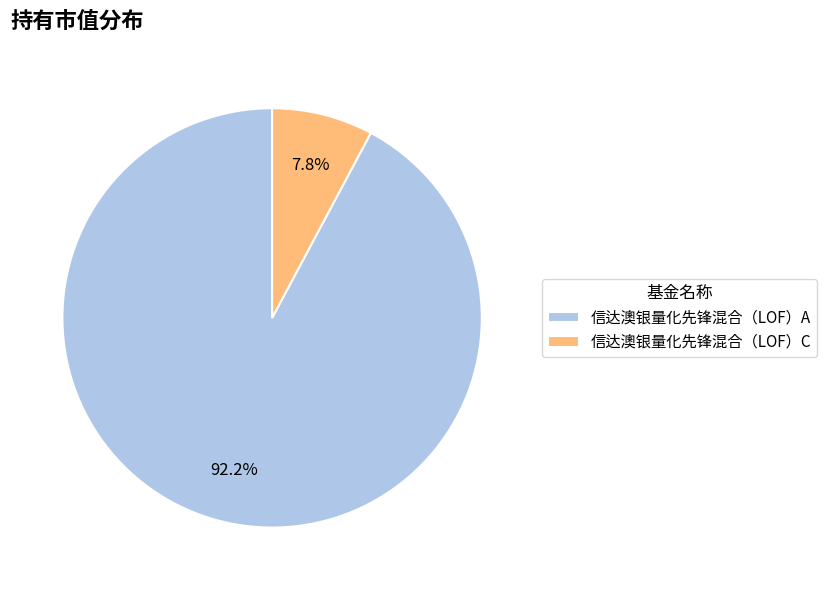

Rank the categories by value from lowest to highest.

信达澳银量化先锋混合（LOF）C, 信达澳银量化先锋混合（LOF）A